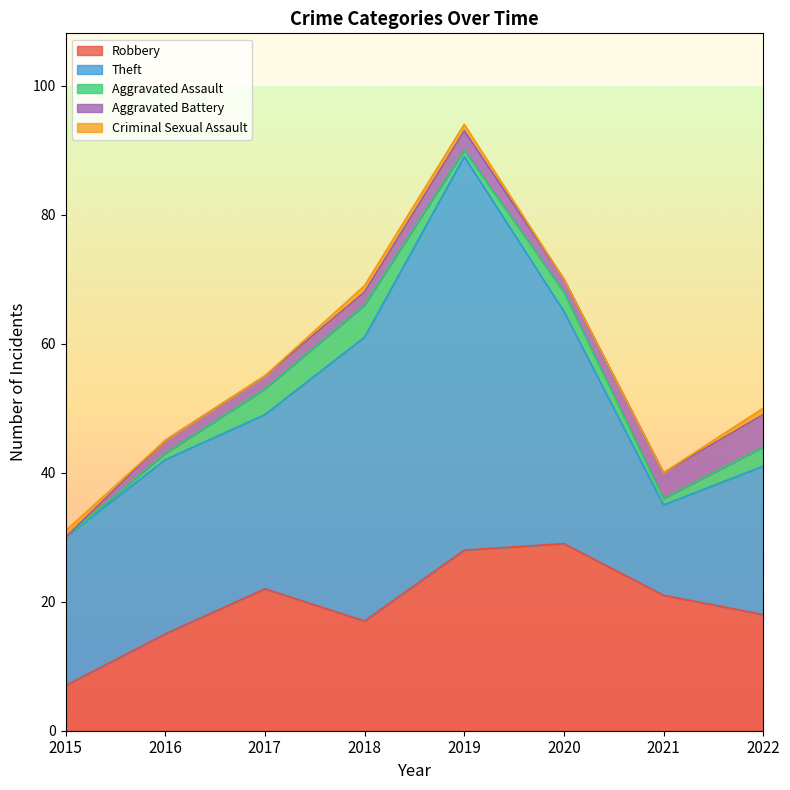

Is it true that Theft equals 53 at 2020?

False